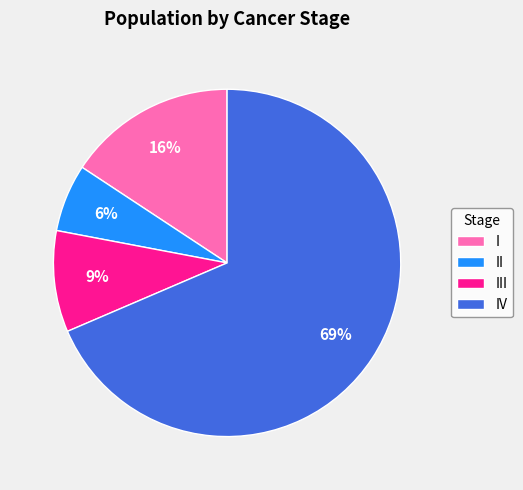

Is I the majority of the pie?

No